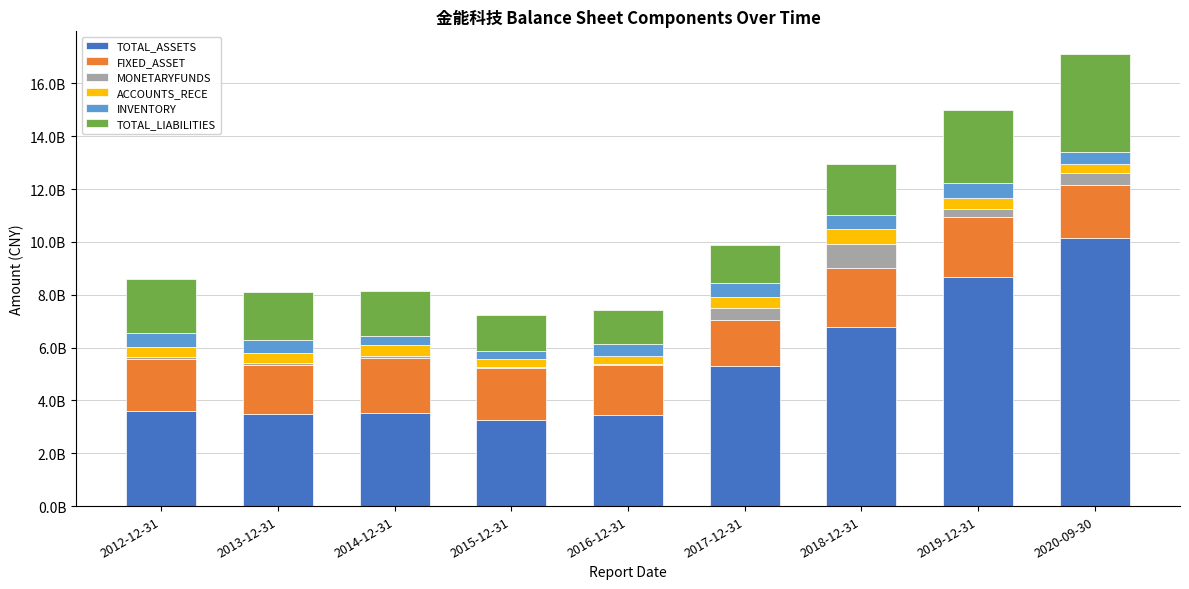

At which label does FIXED_ASSET first exceed 1981478857?

2014-12-31